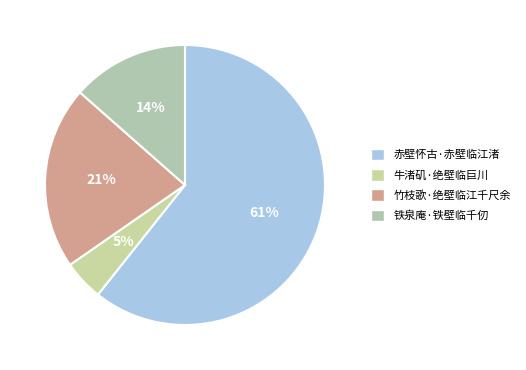

How many slices are in this pie chart?

4